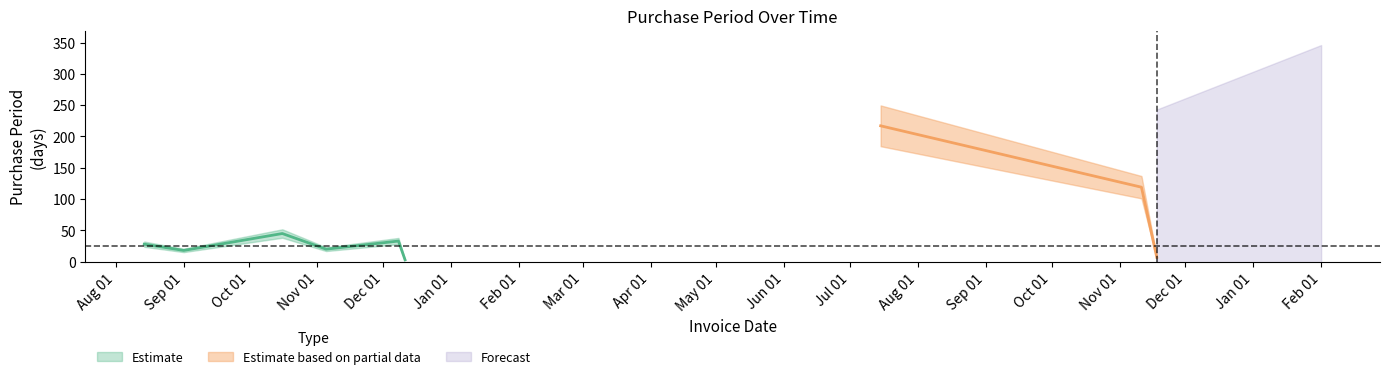

True or false: the data has more than 0 interior local peaks.

True